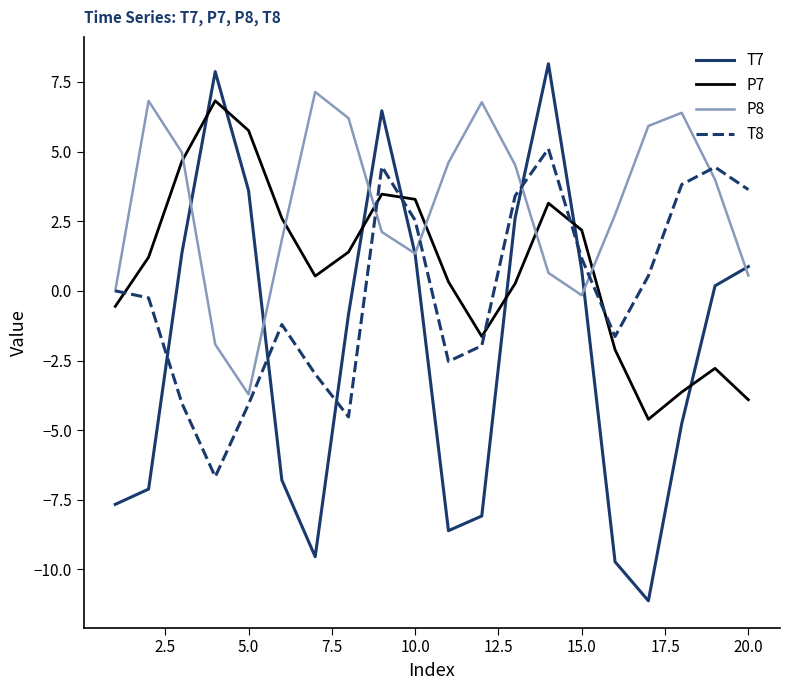

Does the chart have visible grid lines?

No